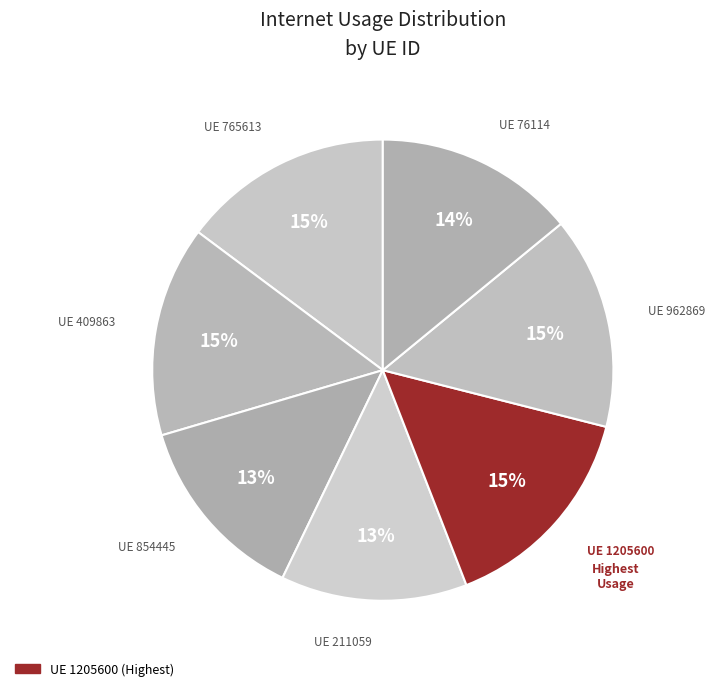

Is there any slice that represents more than half of the pie?

No